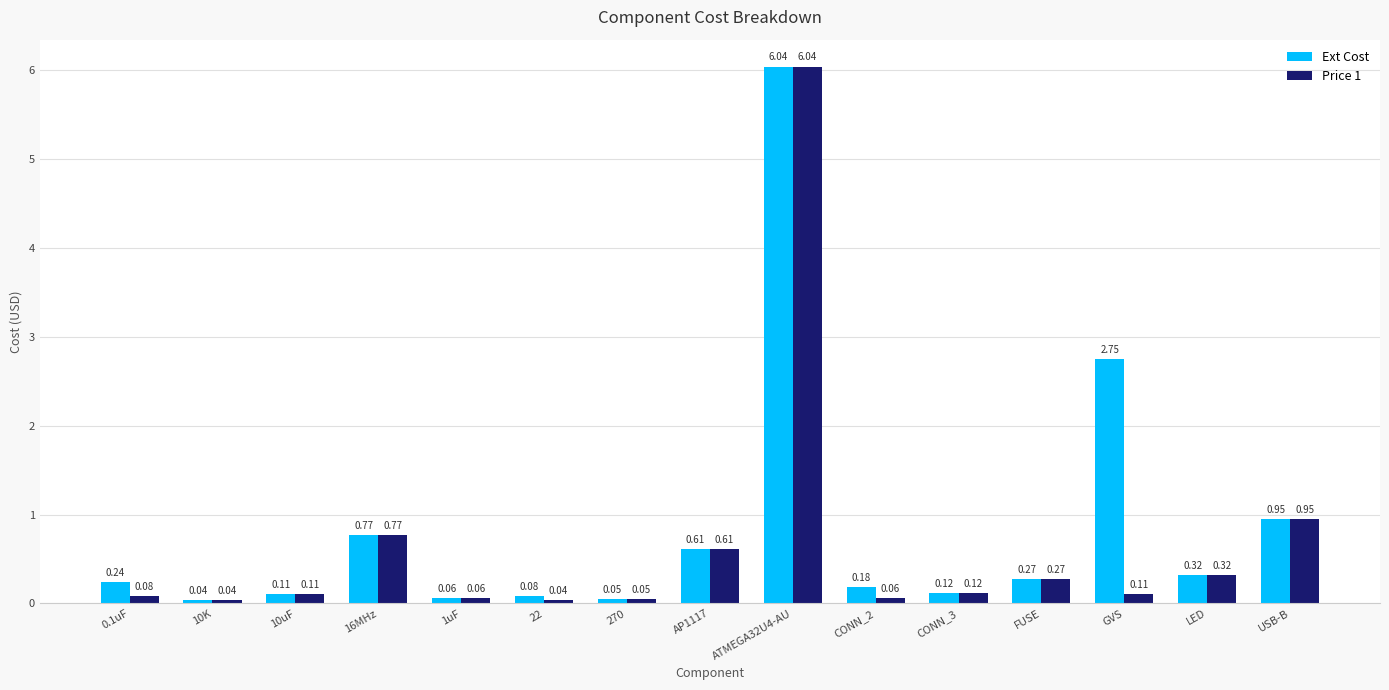

Is the value of Ext Cost at 0.1uF greater than the value of Price 1 at ATMEGA32U4-AU?

No